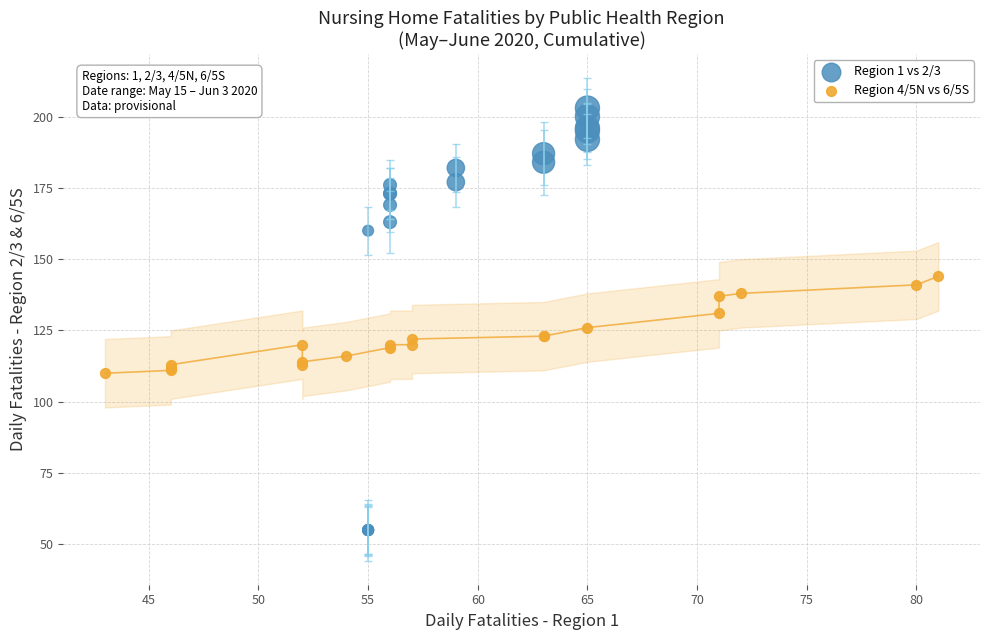

Which series has the widest spread of Y values?

Region 1 vs 2/3